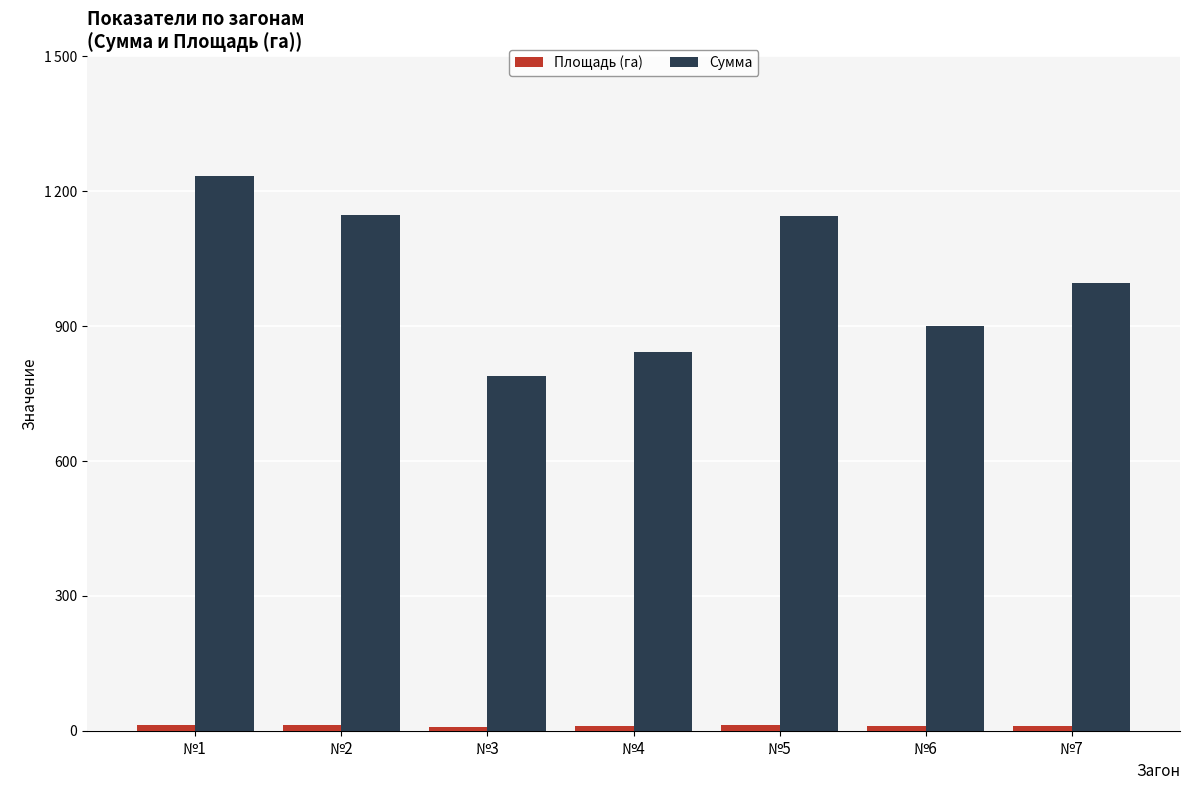

Are the bars grouped side by side (vs. stacked)?

Yes